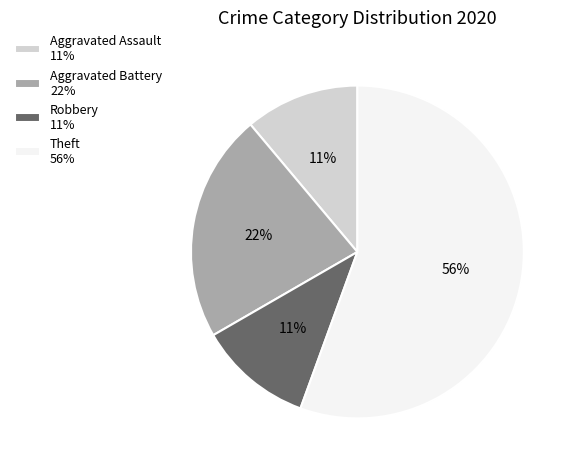

Is it true that Theft 56% is 56% of the pie?

True